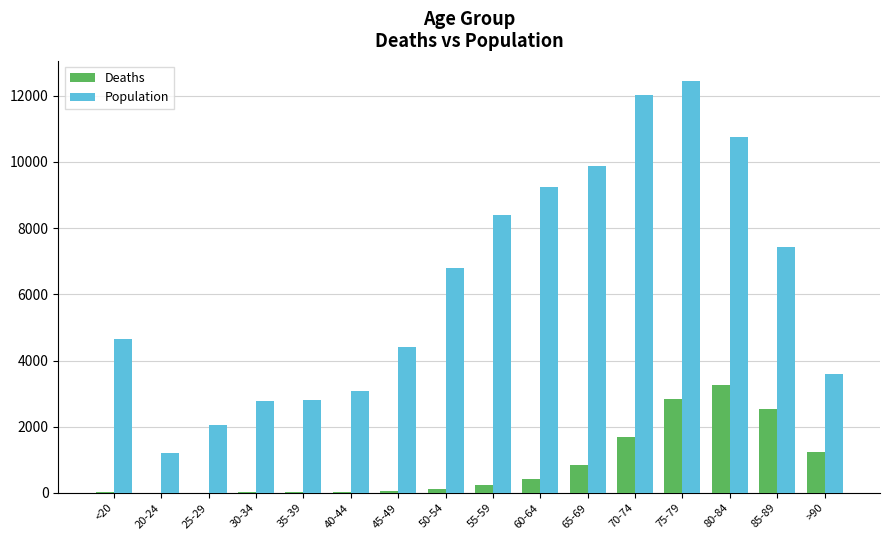

How many groups of bars are there?

16